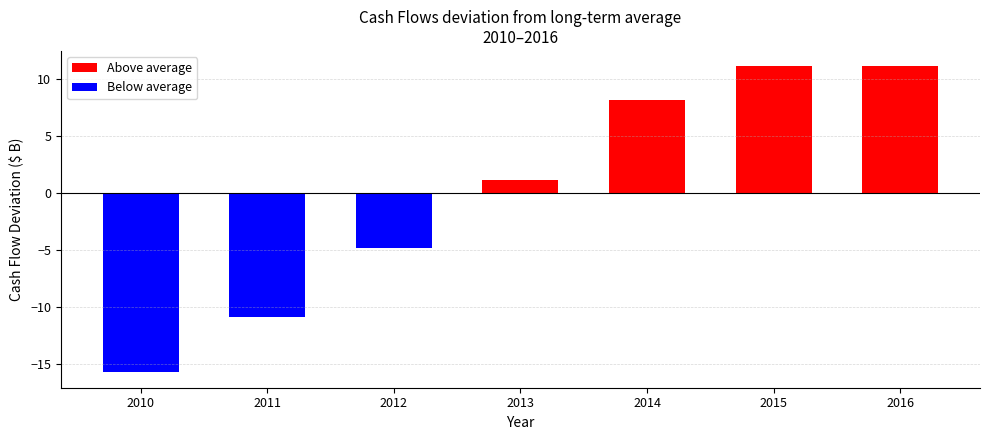

True or false: the data shows -10.9 at 2011.

True